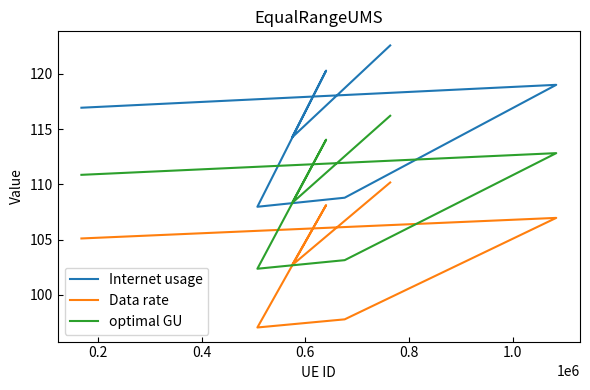

Between 0.2 and 0.4, which series saw the biggest shift?

Internet usage